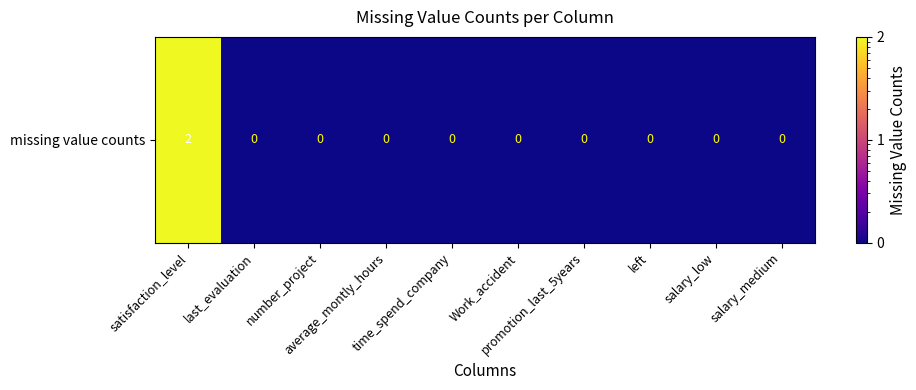

List the labels in order of value, largest first.

satisfaction_level, last_evaluation, number_project, average_montly_hours, time_spend_company, Work_accident, promotion_last_5years, left, salary_low, salary_medium